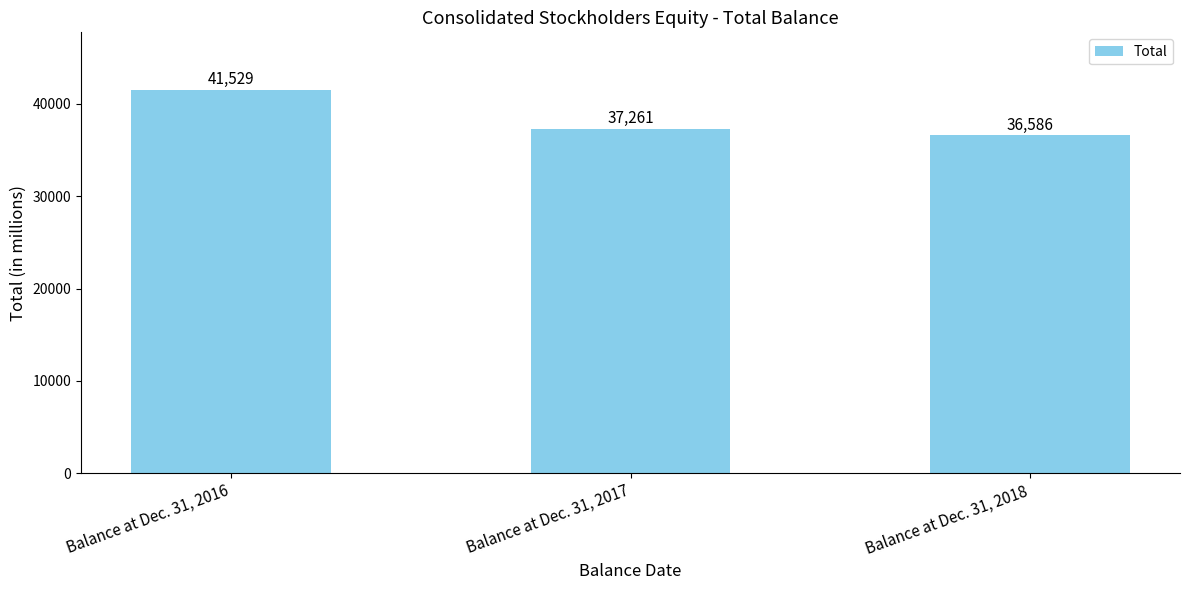

How many categories are shown in the chart?

3